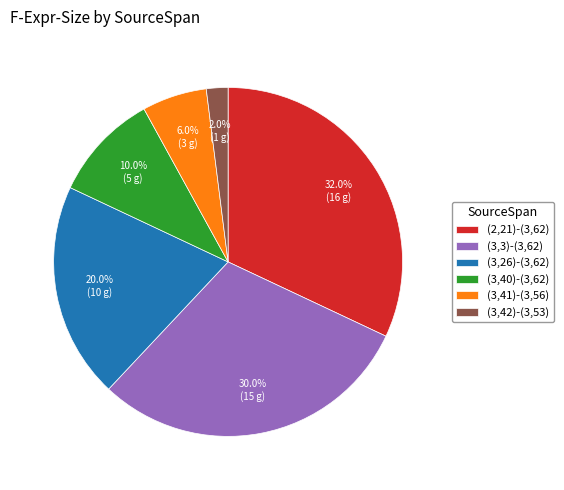

Does any single category account for the majority?

No